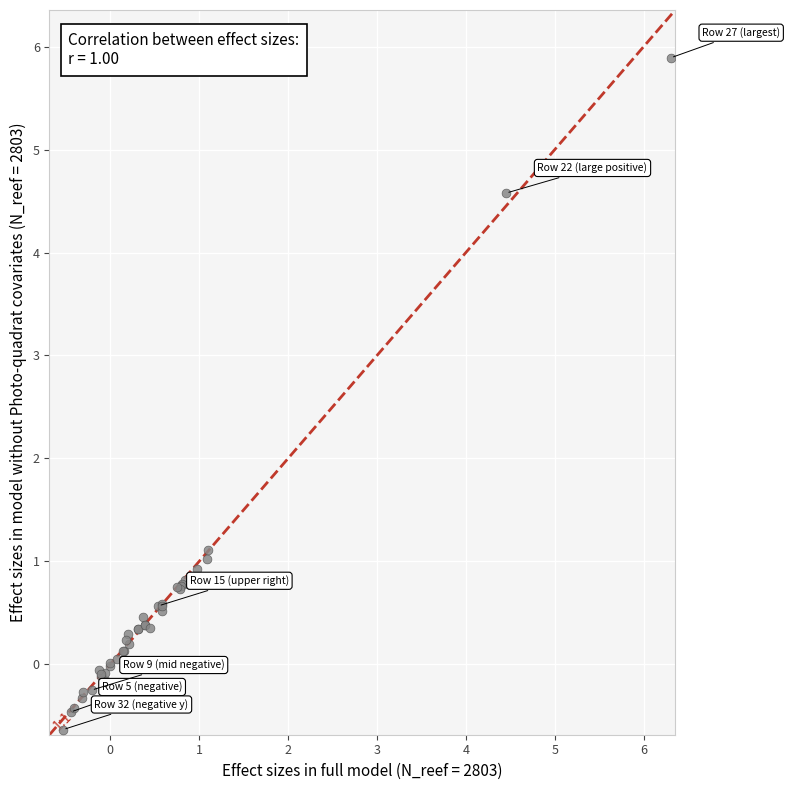

What Y value in the scatter plot is closest to 2?

1.1